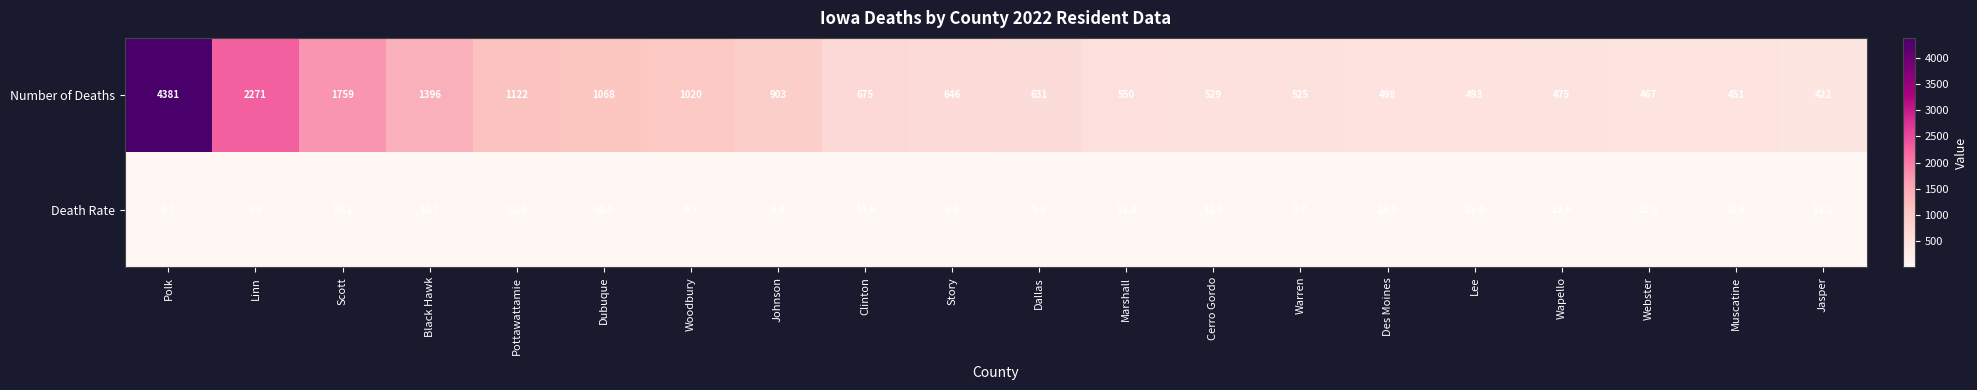

Which series has the largest range (max minus min)?

Number of Deaths